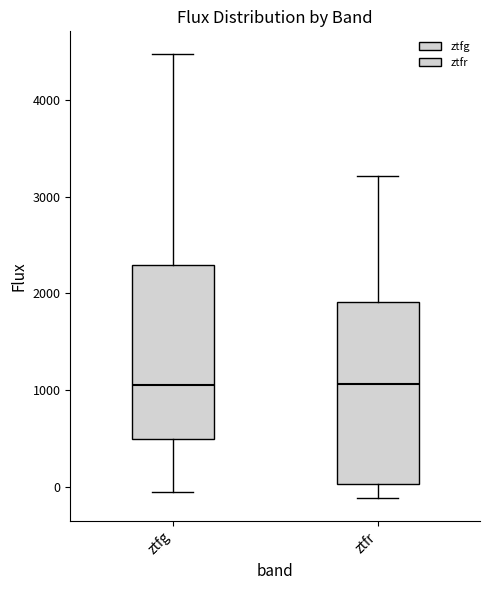

Where is the upper edge of the box for ztfg on the y-axis? The values are not printed on the chart, so give them approximately, as read against the axis.

2300